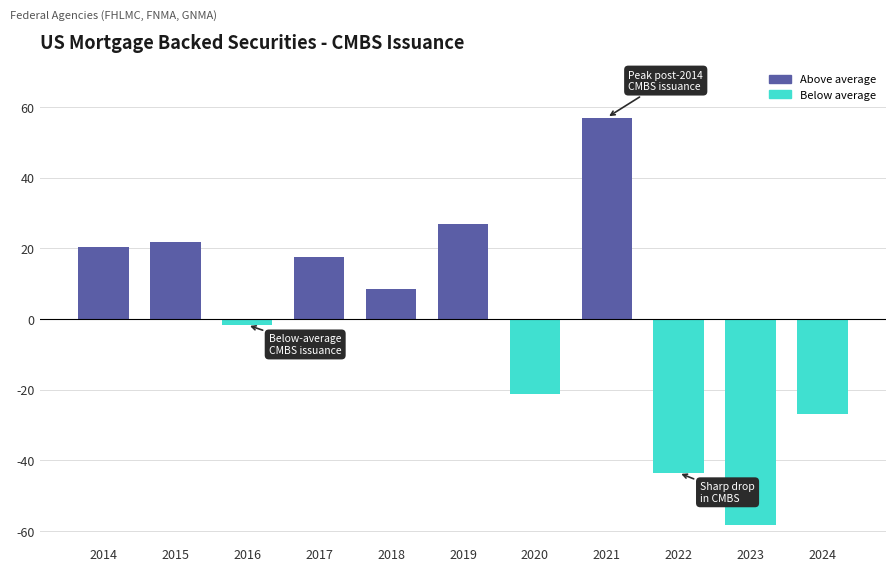

Reading left to right, list all the values displayed in this chart.

2014=20.4	2015=21.7	2016=-1.7	2017=17.6	2018=8.5	2019=26.9	2020=-21.2	2021=57.0	2022=-43.6	2023=-58.5	2024=-26.9